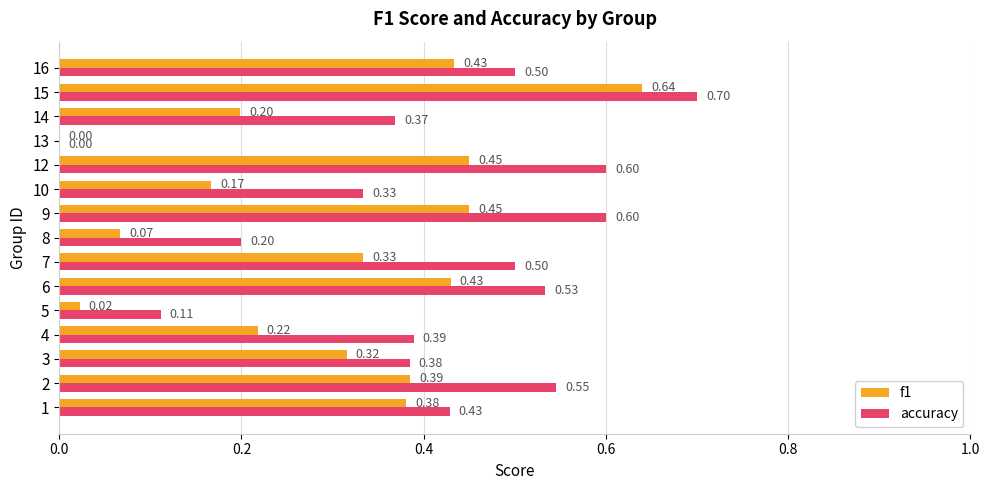

Which series has the largest total across all categories?

accuracy